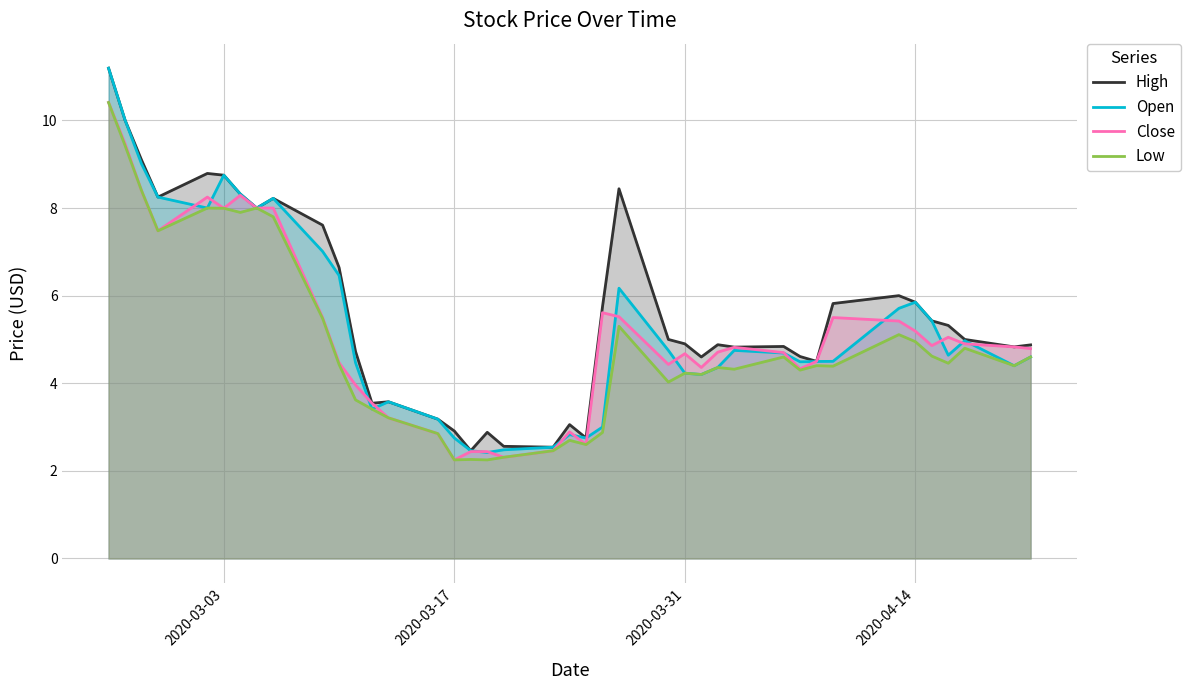

What is the spread (max minus min) of values at 2020-04-14?

0.9